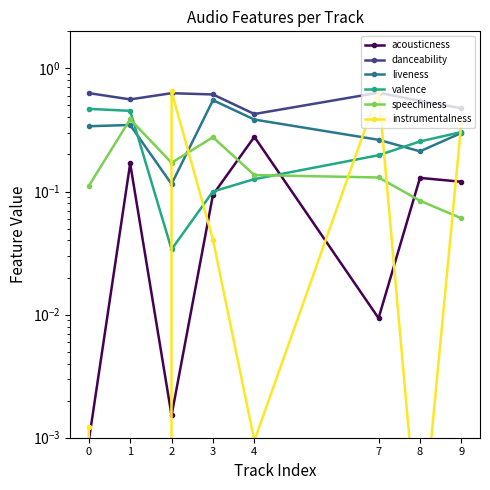

Which series has the largest total across all categories?

danceability